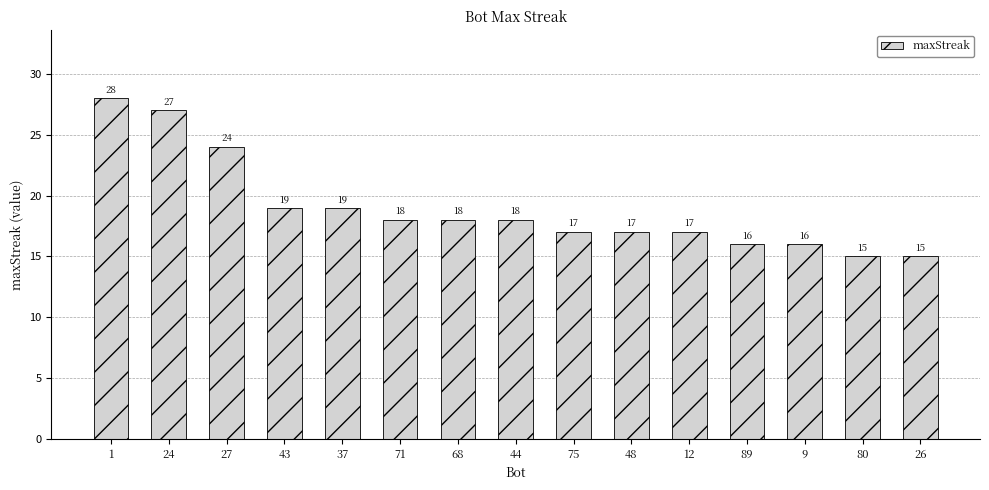

What is the sum of the values at 75 and 48?

34